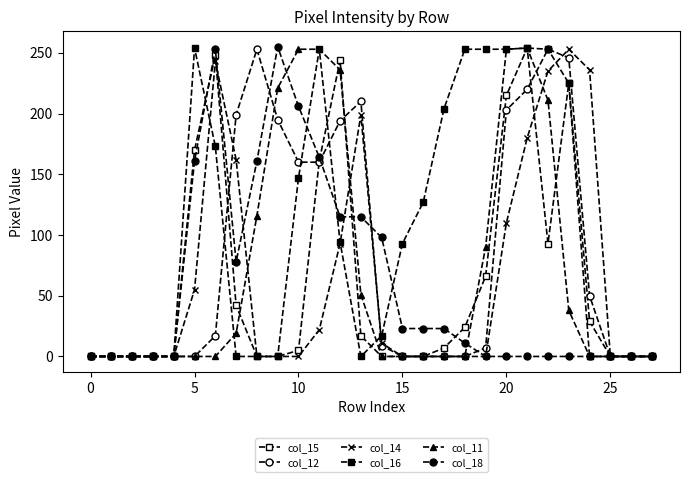

How many lines are shown in the chart?

6